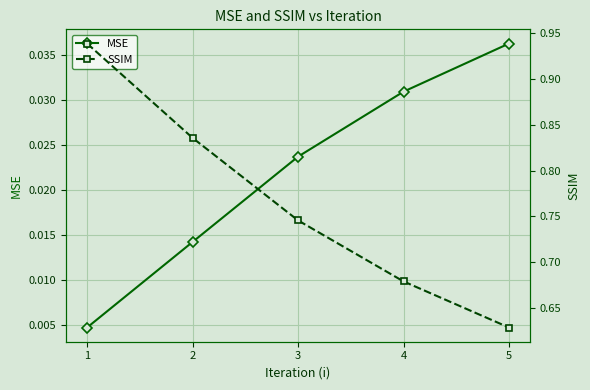

True or false: SSIM has a value of 0.2 at 1.

False